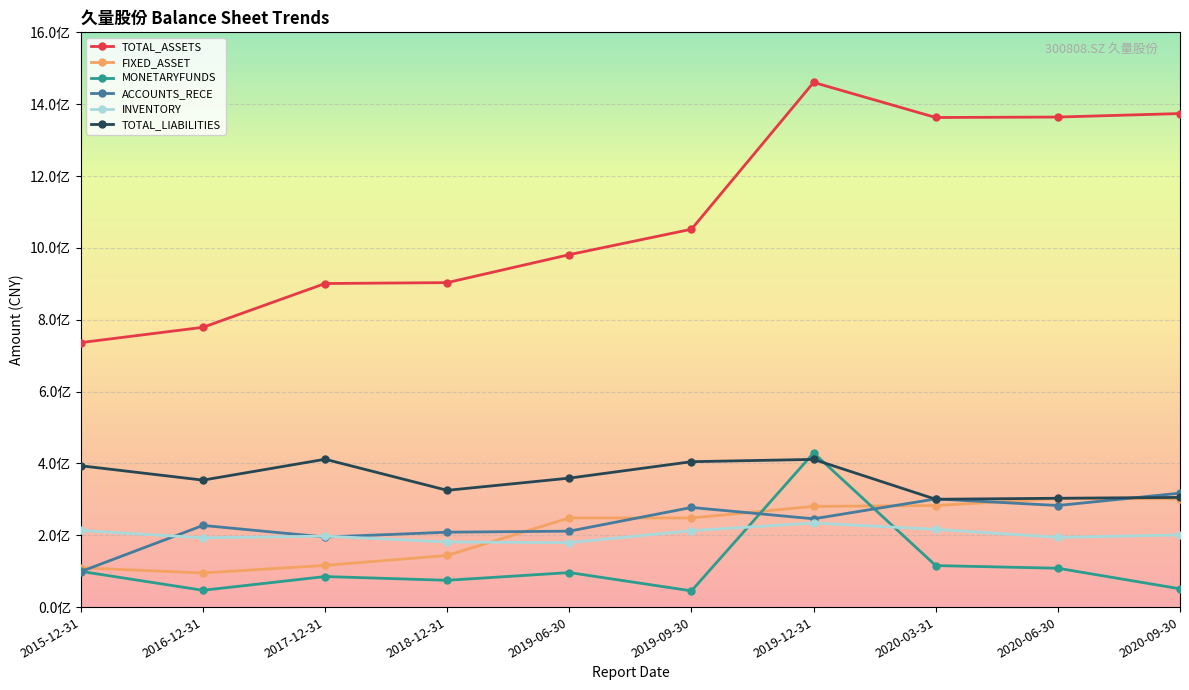

Reading left to right, transcribe all the data shown in this chart.

TOTAL_ASSETS: 736280295.7	778819397.6	900757109.3	903269114.9	981139462.8	1051854847.1	1460582541.1	1362922146.7	1364154467.2	1373917028.6
FIXED_ASSET: 109410738.3	94996126.3	116077213.7	143736669.8	248236774.8	248093515.9	280374009.7	282697727.6	302153975.3	301347993.4
MONETARYFUNDS: 99413123.6	46761816.3	85026573.8	74574790.2	96080849.1	45151295.2	429185403.6	115519071.4	108128407.0	50890250.3
ACCOUNTS_RECE: 98833146.2	227321827.4	194991335.6	208487028.7	211361966.7	277342948.0	245763385.9	301062906.3	282796719.6	317209668.2
INVENTORY: 213275413.8	192880183.8	197608066.9	181375091.7	179391865.2	212822209.7	234059253.2	216451343.5	194145545.8	200803060.8
TOTAL_LIABILITIES: 393415900.1	353427319.5	411571060.3	325052993.7	359019901.9	404770048.1	411116498.7	300142849.1	302966336.7	305313743.1